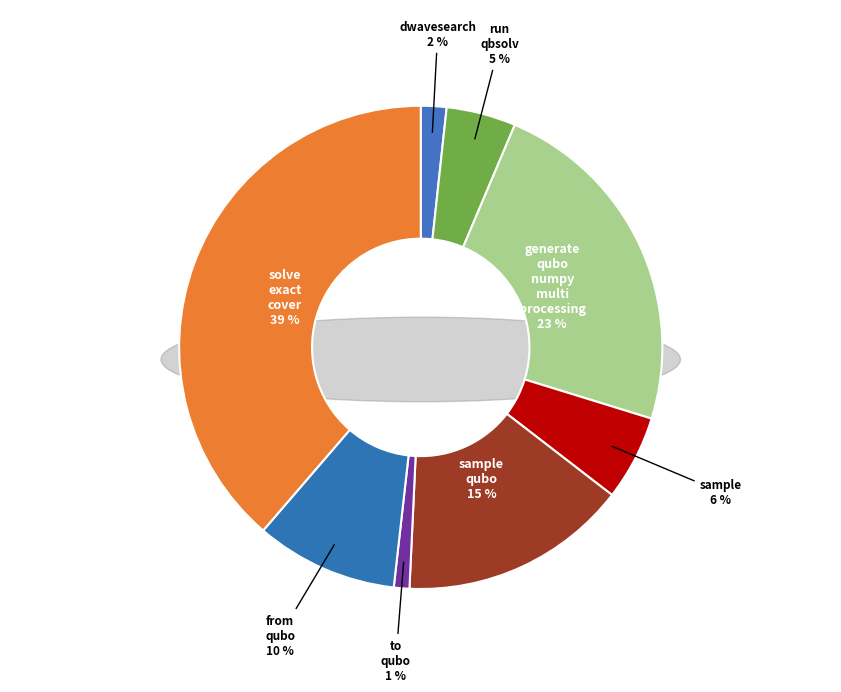

What portion of the pie excludes to_qubo?

99.0%